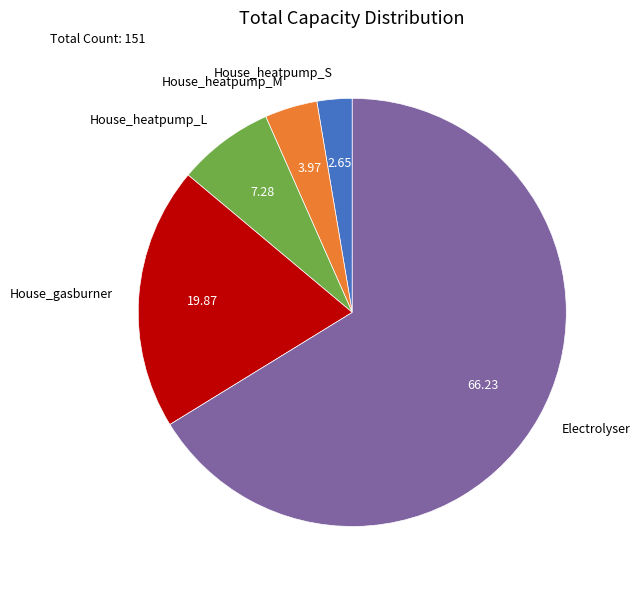

Count the number of slices in the pie.

5